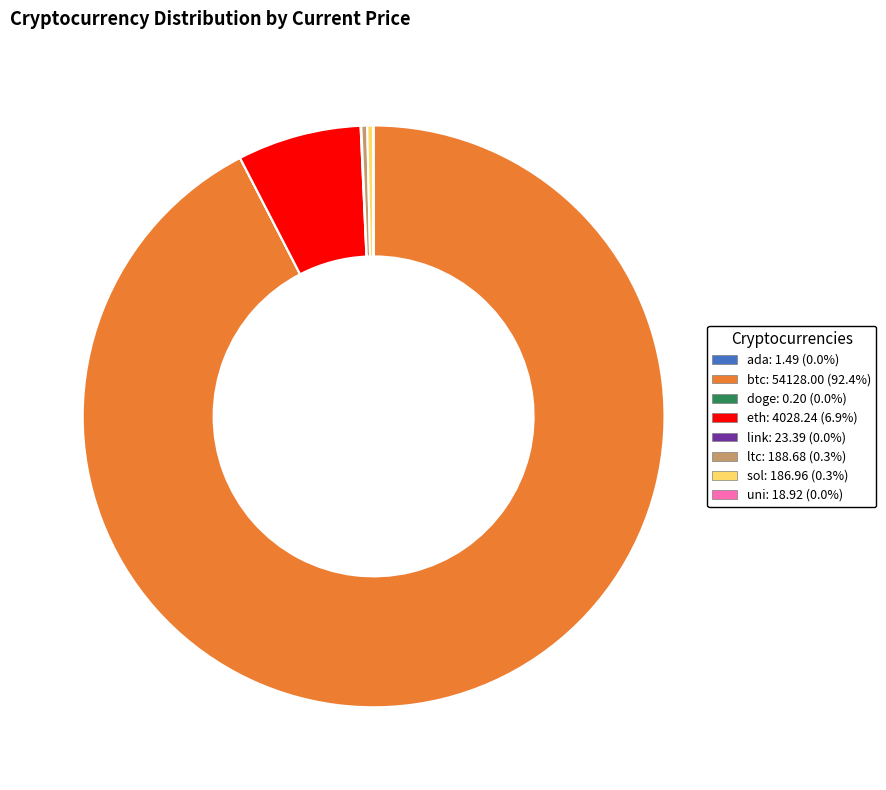

Is there a majority slice in this chart?

Yes